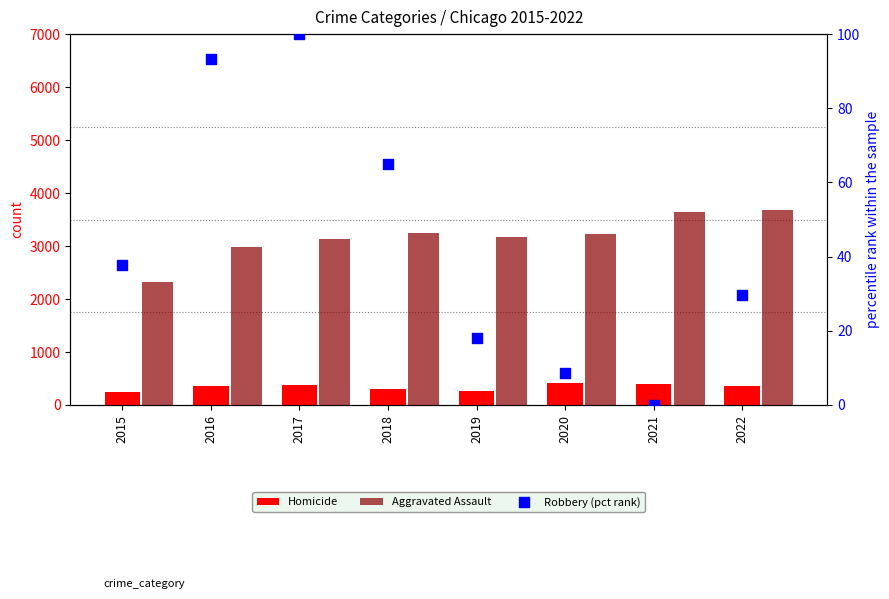

Which series reaches the minimum Y coordinate?

Robbery (pct rank)